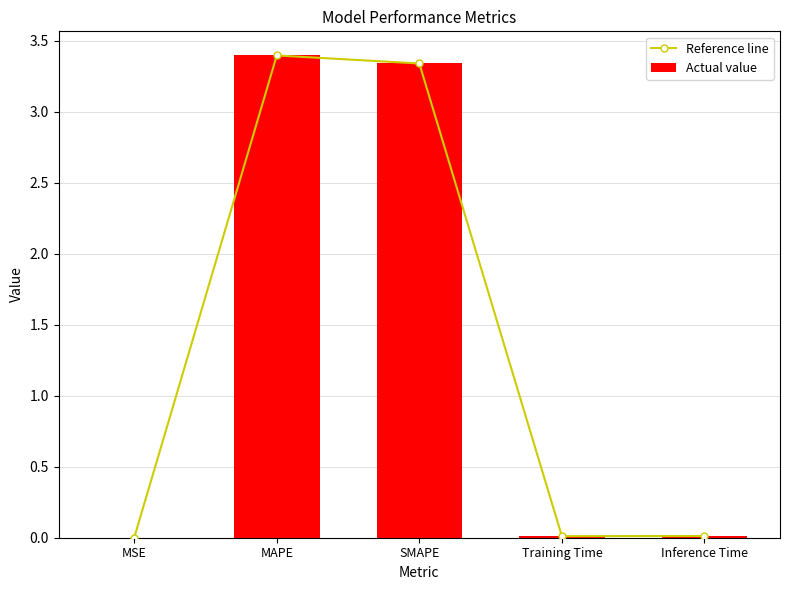

Which has a higher value, SMAPE or MSE?

SMAPE